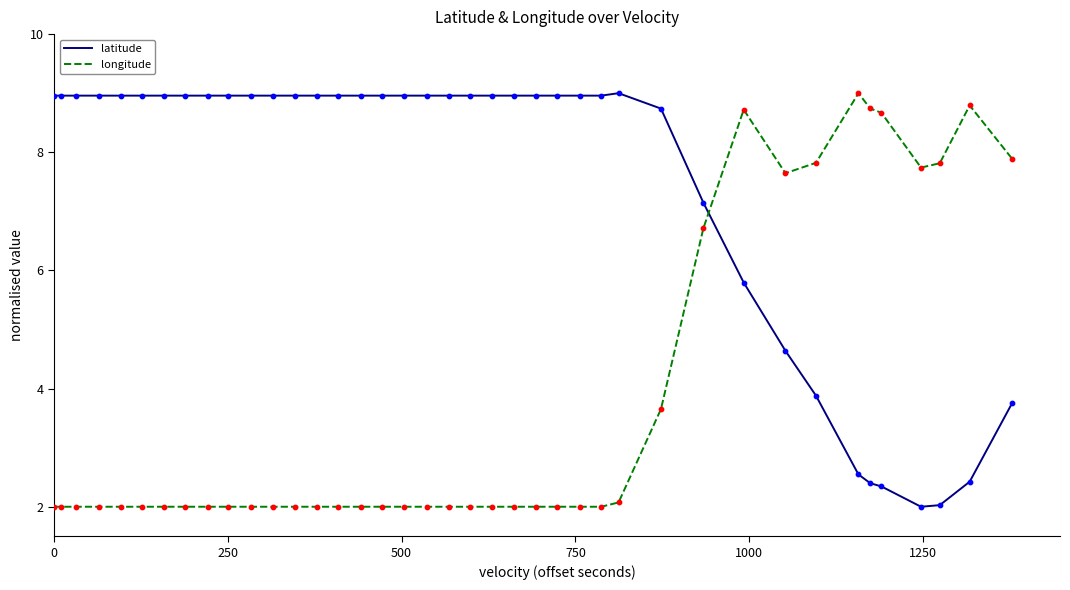

Which series has the largest total across all categories?

latitude